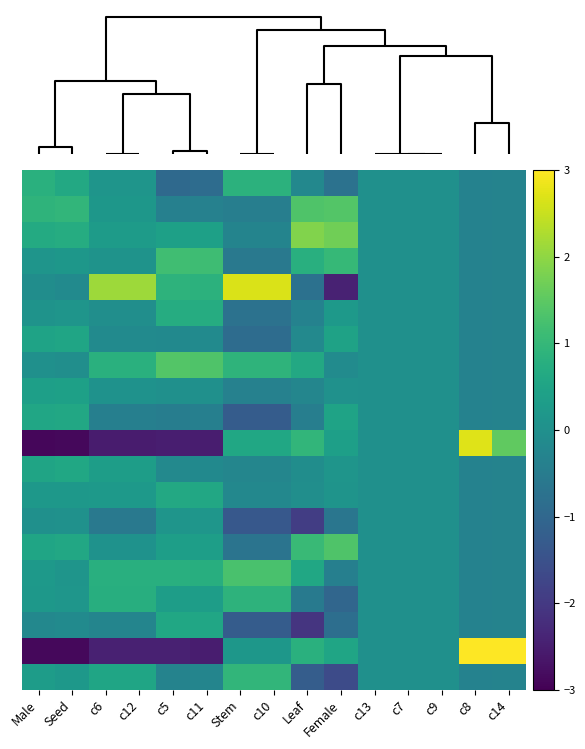

How many series are shown in this chart?

20